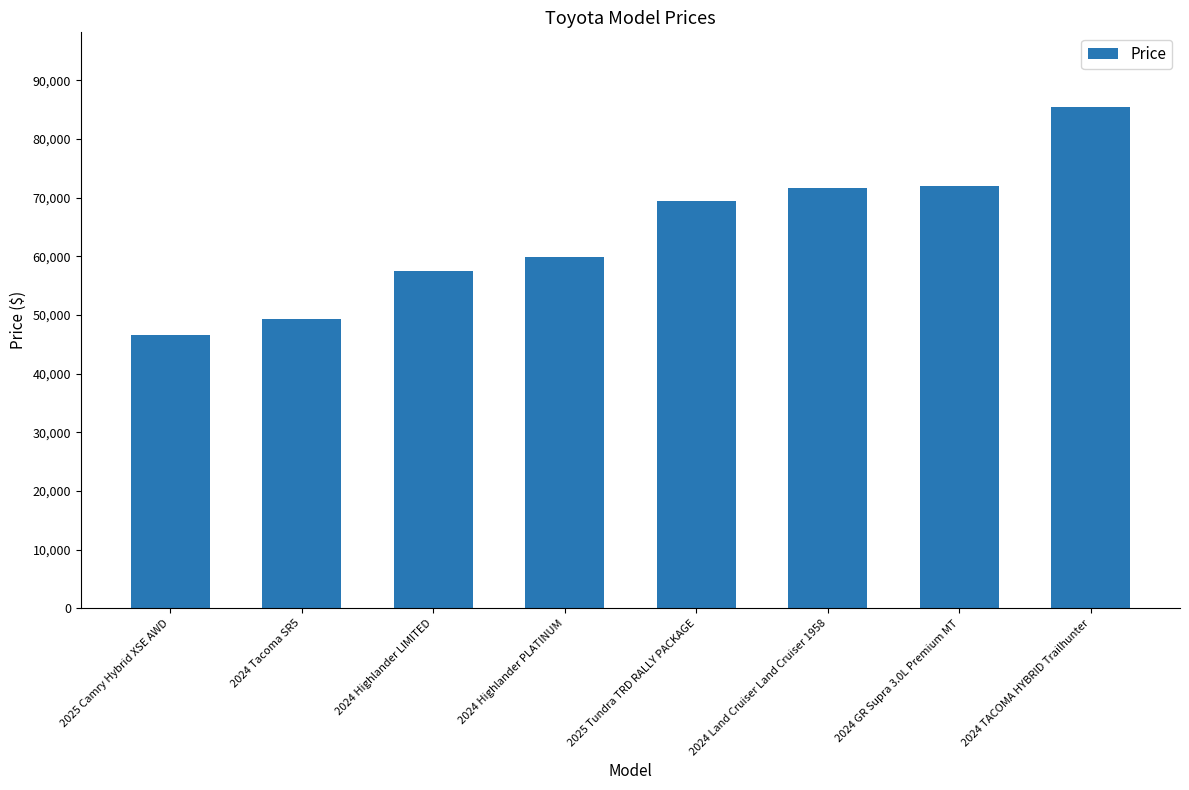

Approximately how many times larger is the value at 2024 Tacoma SR5 compared to 2025 Camry Hybrid XSE AWD?

1.1